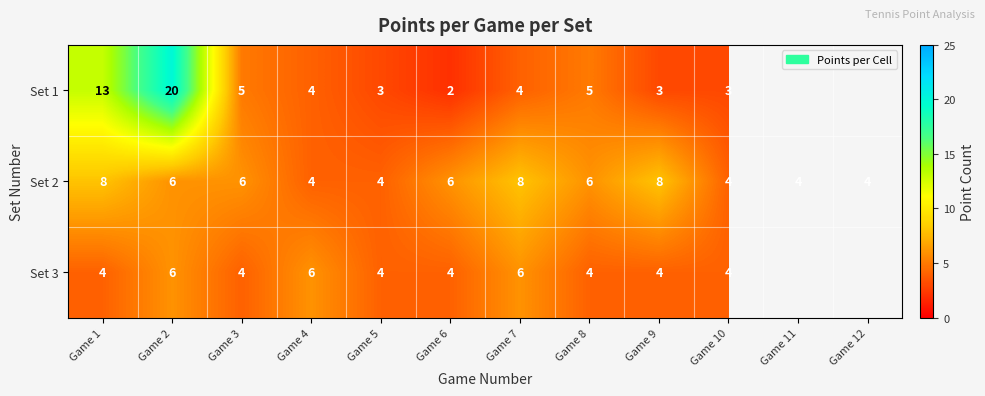

What is the sum of the Set 2 values at Game 6 and Game 4?

10